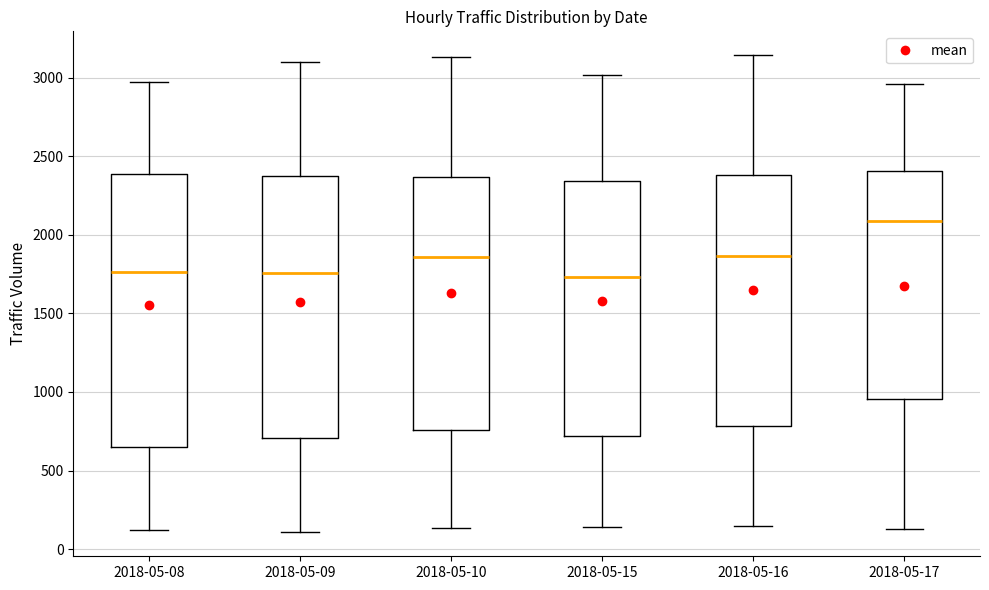

Reading left to right, read every box against the y-axis: the position of its median line, the range the box covers, and the ends of its whiskers. The values are not printed on the chart, so give them approximately, as read against the axis.

2018-05-08: median 1750, box 650 to 2400, whiskers 100 to 2950
2018-05-09: median 1750, box 700 to 2350, whiskers 100 to 3100
2018-05-10: median 1850, box 750 to 2350, whiskers 150 to 3150
2018-05-15: median 1750, box 700 to 2350, whiskers 150 to 3000
2018-05-16: median 1850, box 800 to 2400, whiskers 150 to 3150
2018-05-17: median 2100, box 950 to 2400, whiskers 150 to 2950